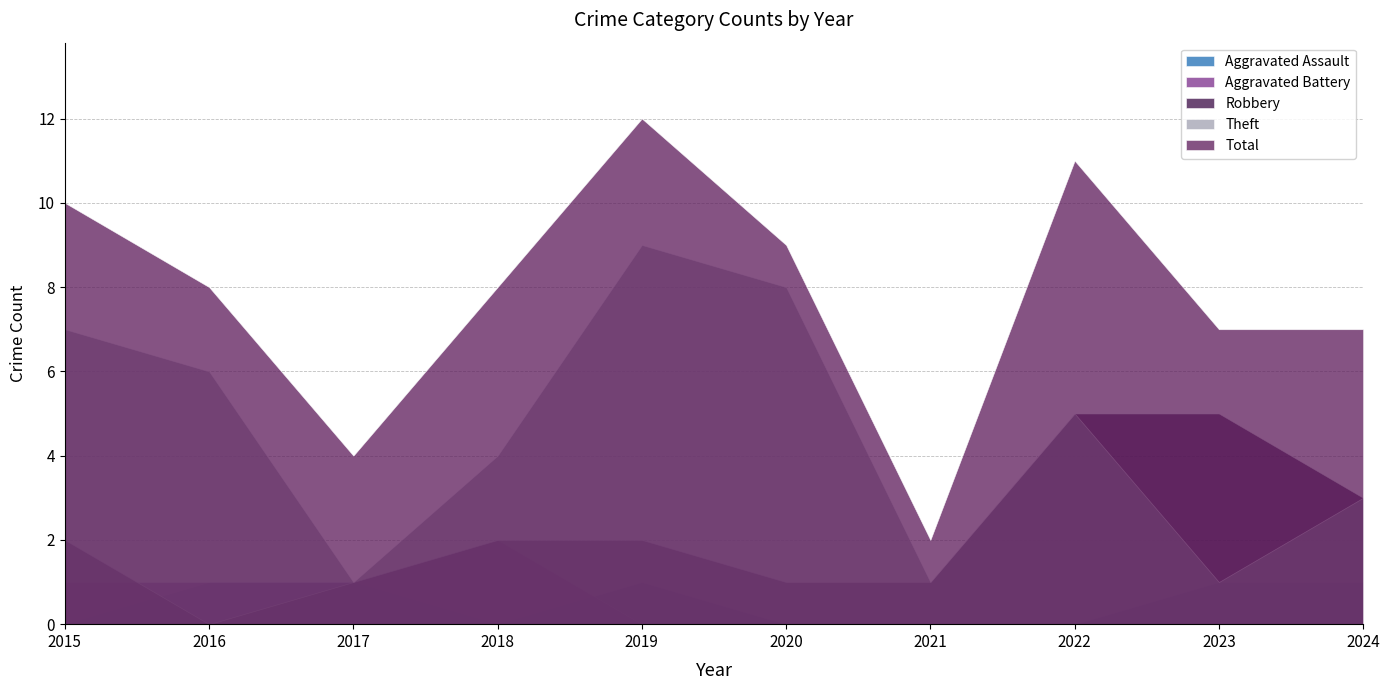

Does the chart display data point markers on the line(s)?

No